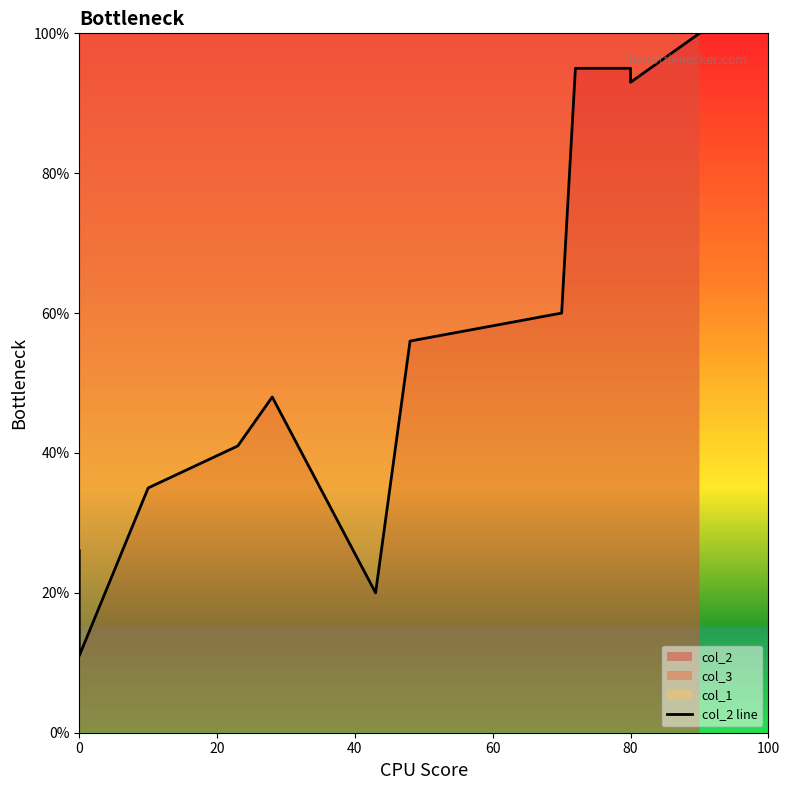

What is the sum of all values?

680